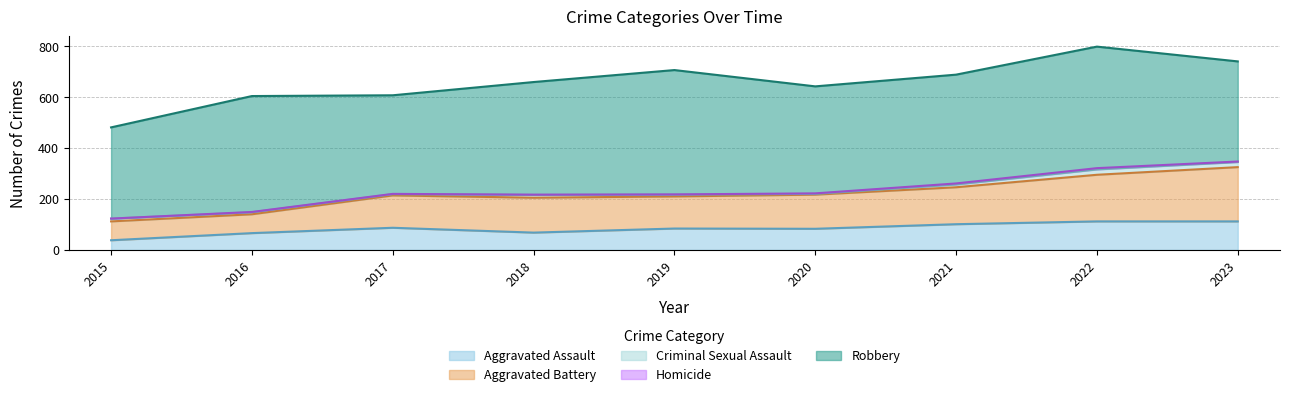

How many values in the Aggravated Assault series are below 84?

4